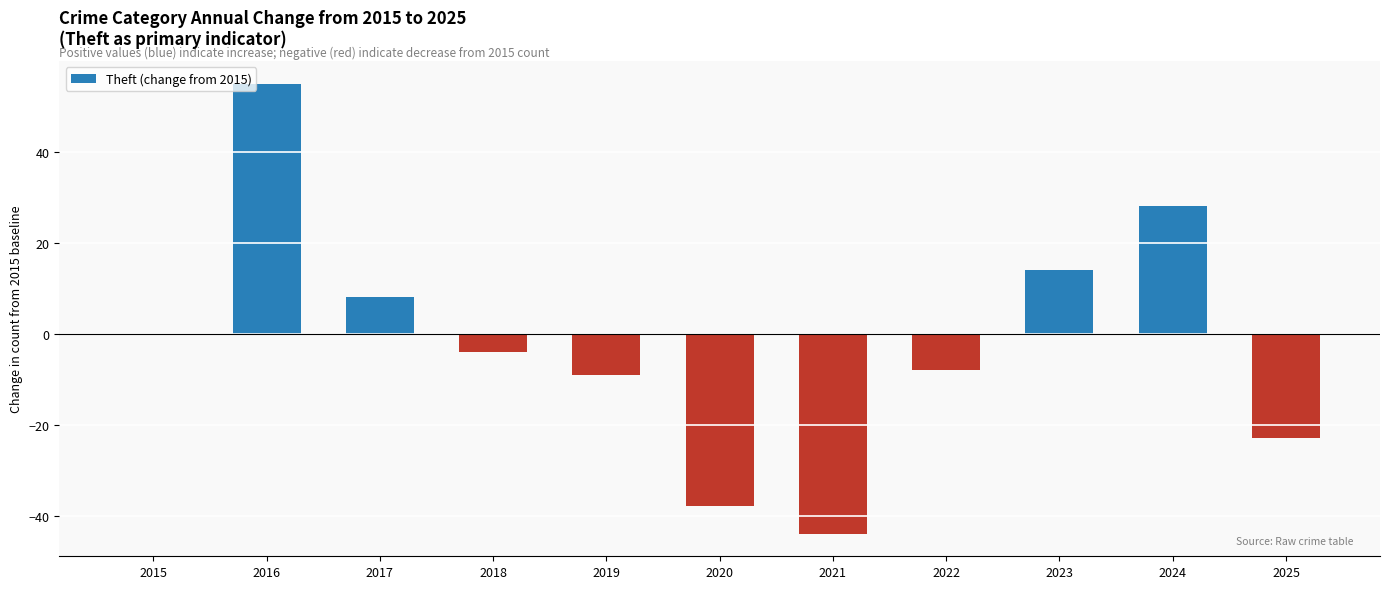

What is the greatest value displayed?

55